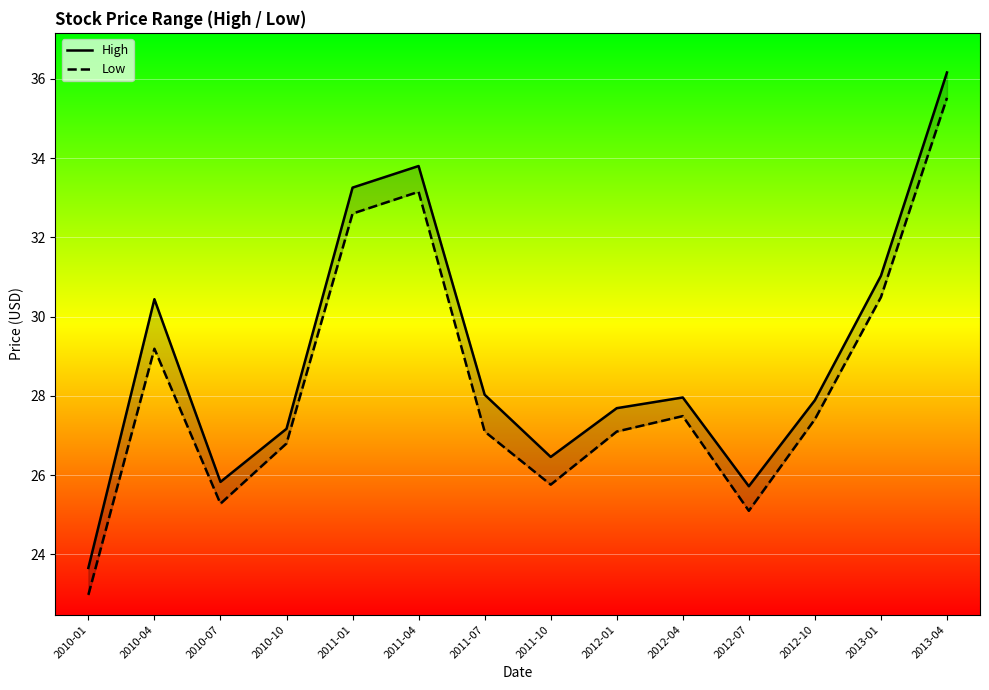

True or false: Low has a value of 25.8 at 2011-10.

True